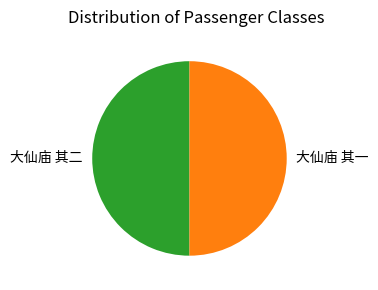

Approximately how many times larger is the value at 大仙庙 其二 compared to 大仙庙 其一?

1.0